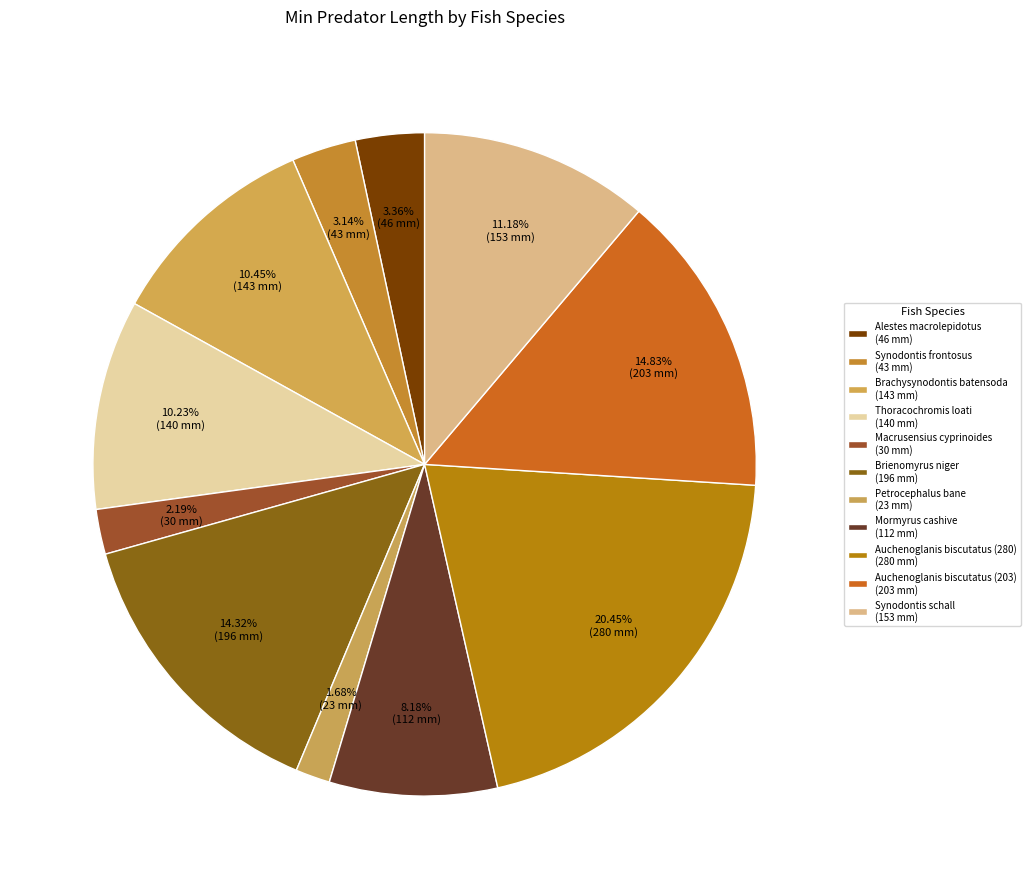

Does any single category account for the majority?

No